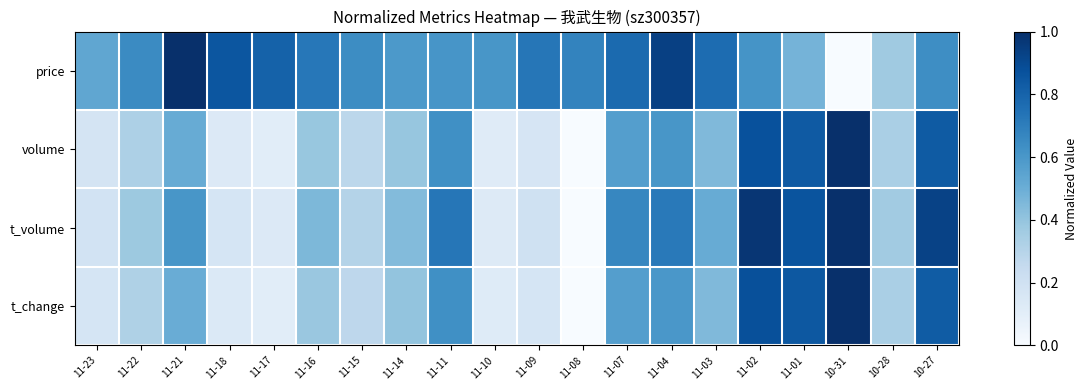

Which has a higher value, 11-03 or 10-27?

11-03